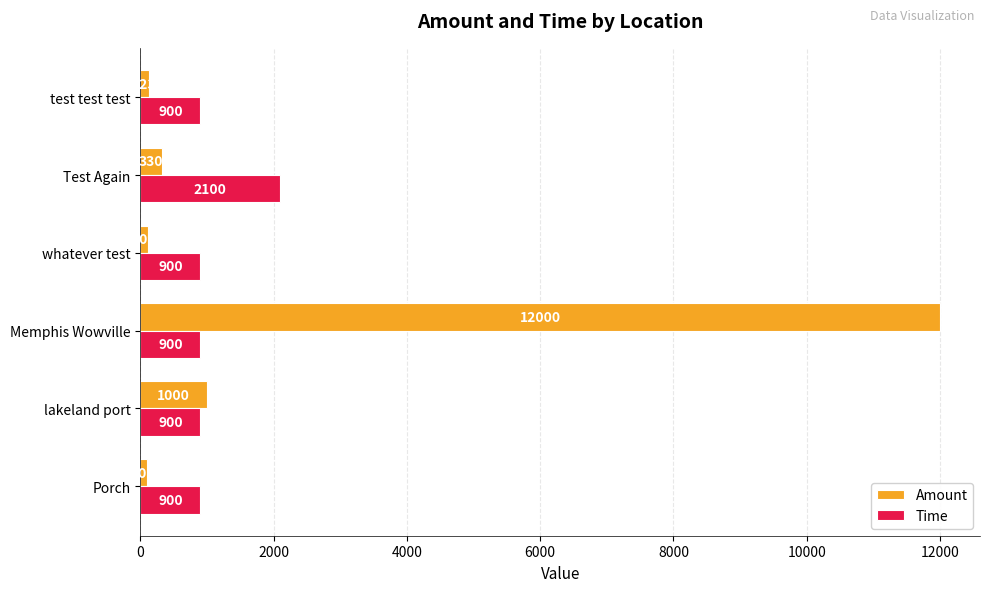

What is the difference between the highest and lowest values at whatever test?

791